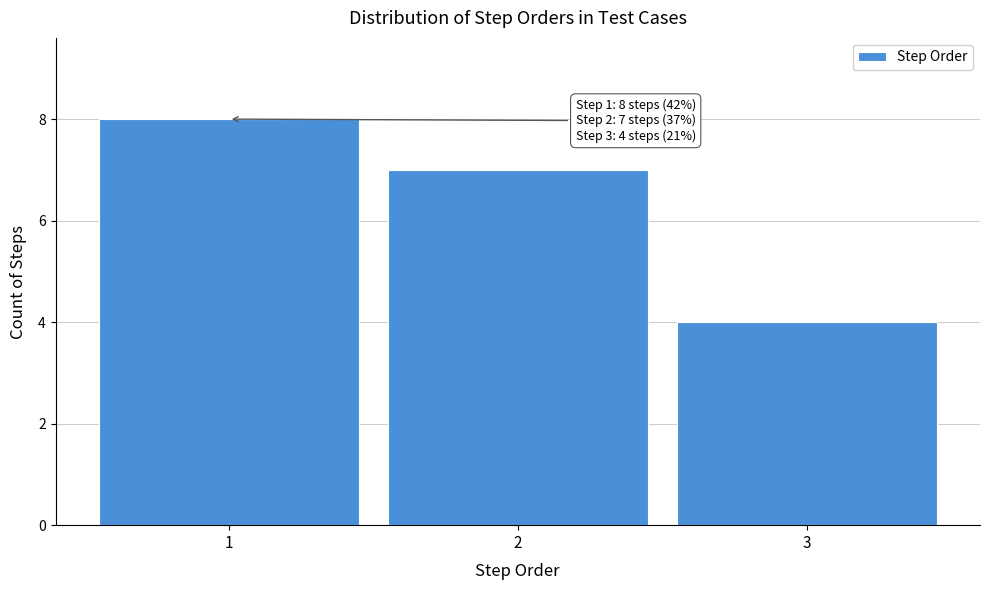

Over which range of the x-axis is the bar tallest?

0.5 to 1.5